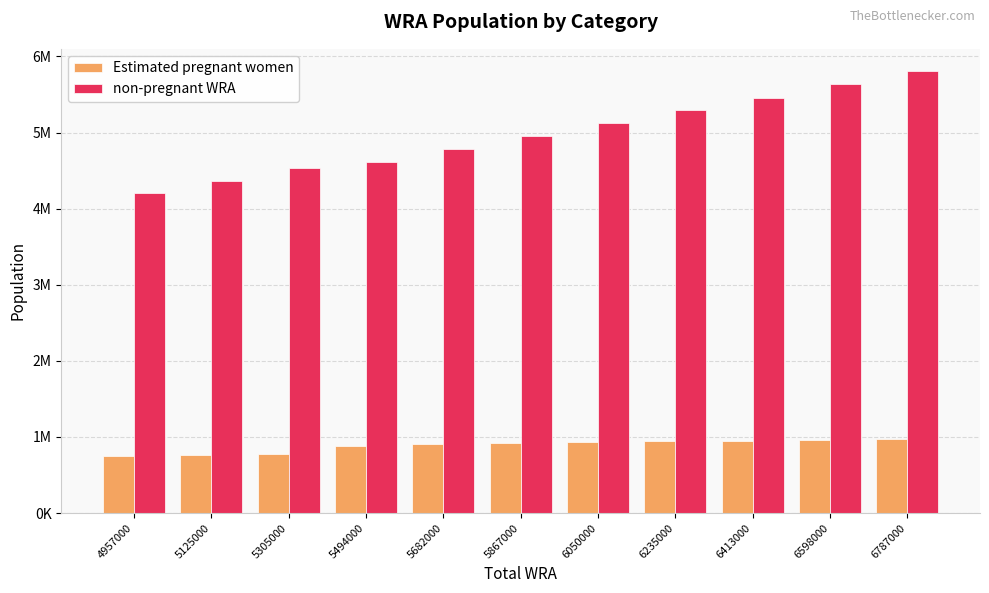

What is the value of the non-pregnant WRA bar at the 2nd from the left?

4365670